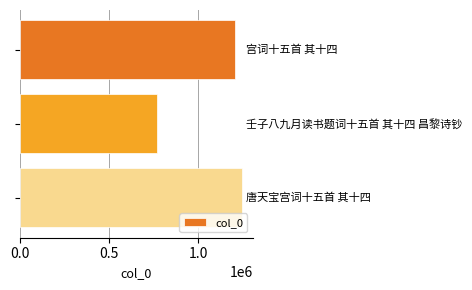

What is the greatest value displayed?

1243201